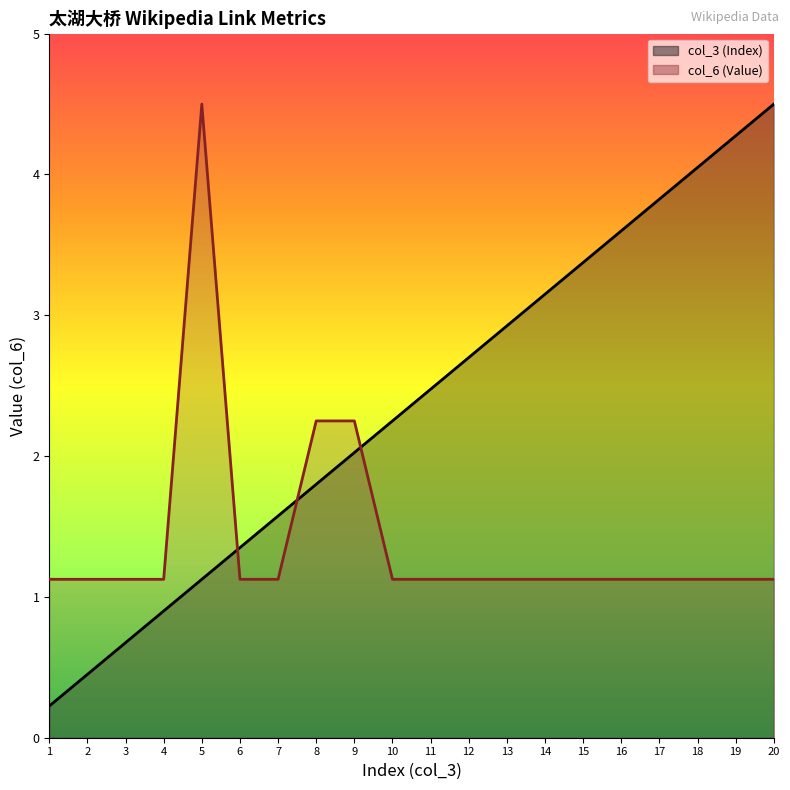

List the series in order of their overall mean, highest first.

col_3 (Index), col_6 (Value)